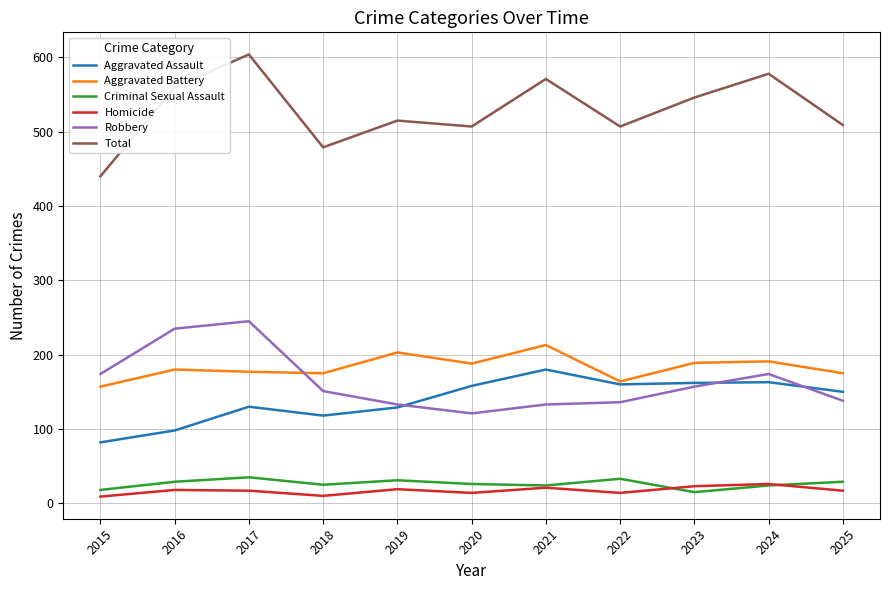

Does the chart have visible grid lines?

Yes